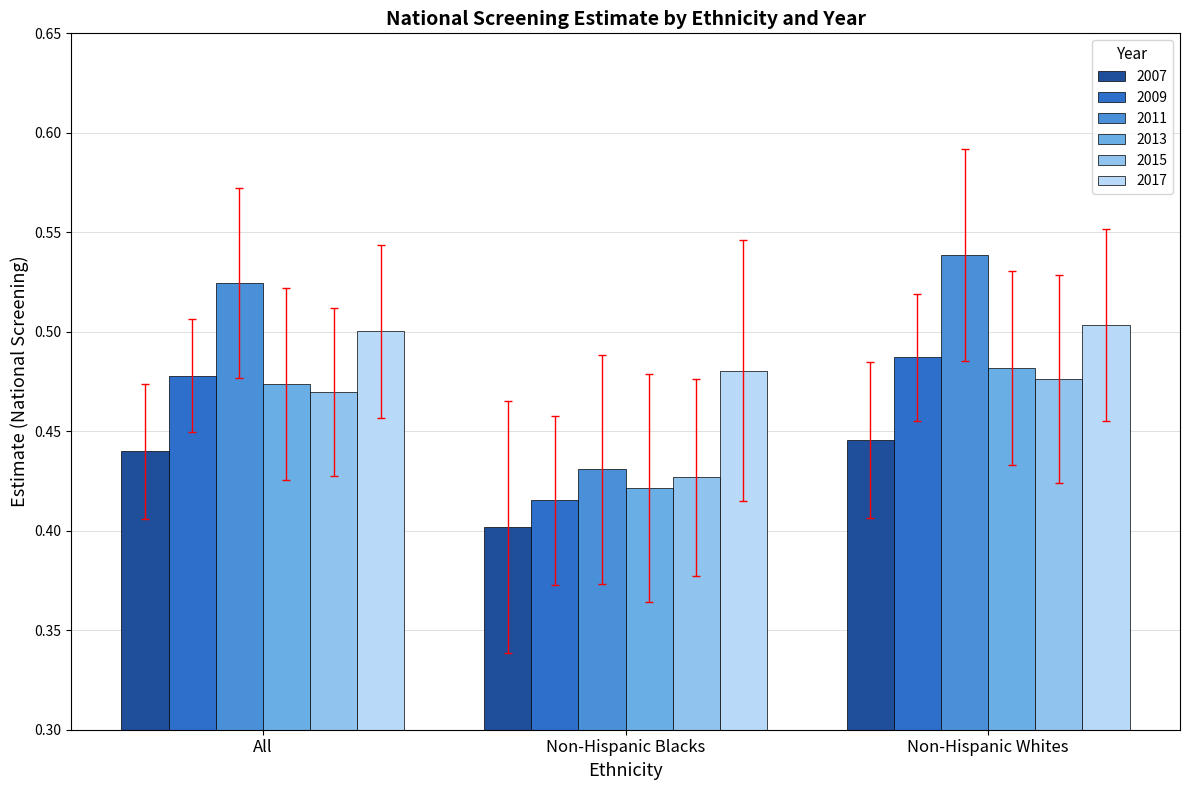

Which series changed the most between Non-Hispanic Blacks and Non-Hispanic Whites?

2011